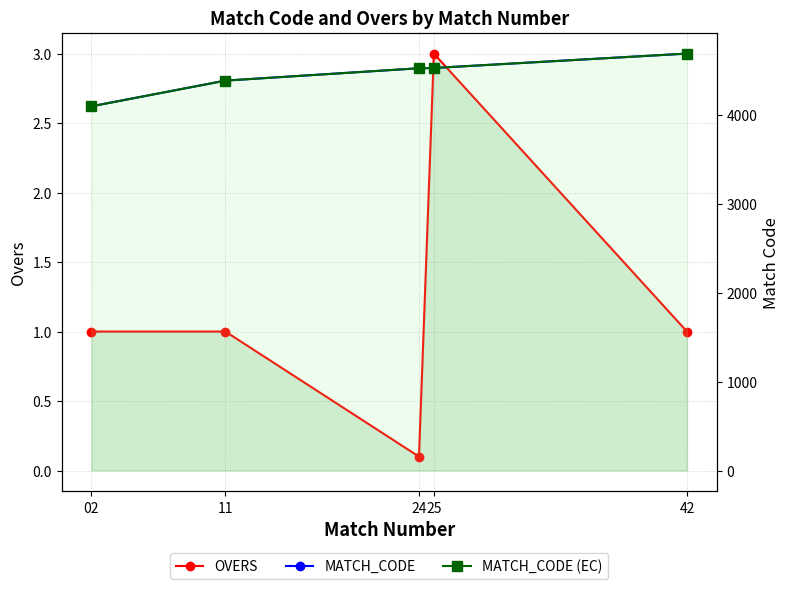

List the series in order of their peak value, highest first.

MATCH_CODE, MATCH_CODE (EC), OVERS